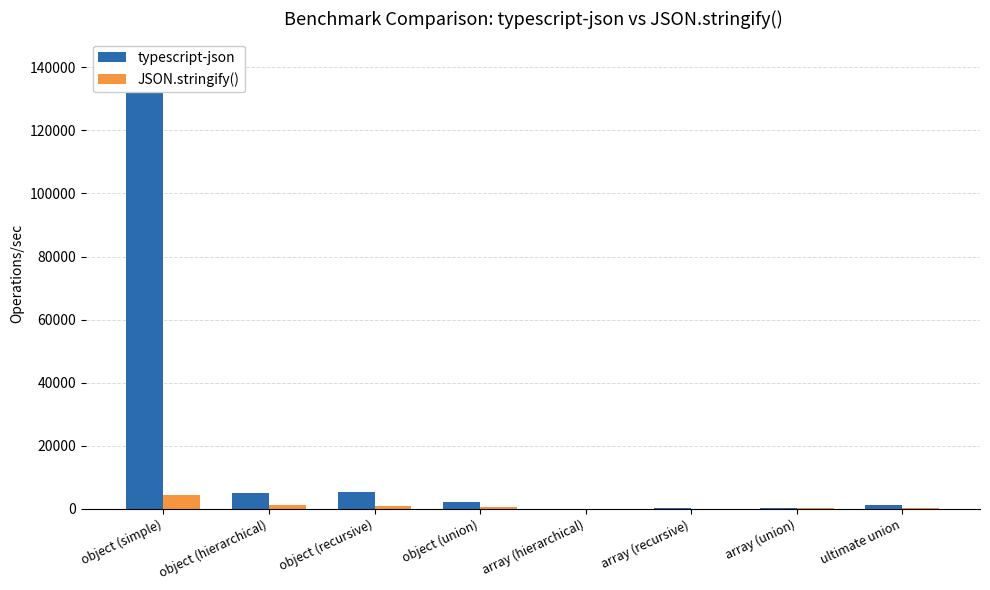

Where is typescript-json nearest to the value 71054?

object (recursive)